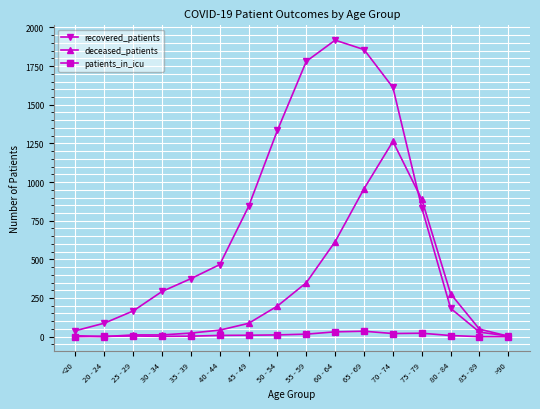

Which series has the widest spread of values?

recovered_patients